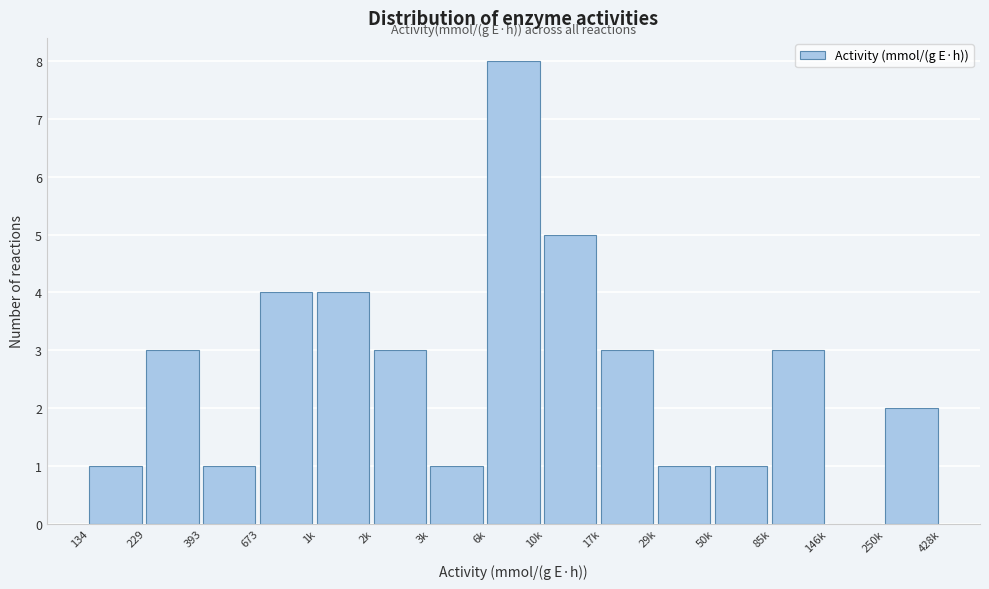

Reading left to right, transcribe all the data shown in this chart.

134=1	229=3	393=1	673=4	1k=4	2k=3	3k=1	6k=8	10k=5	17k=3	29k=1	50k=1	85k=3	146k=0	250k=2